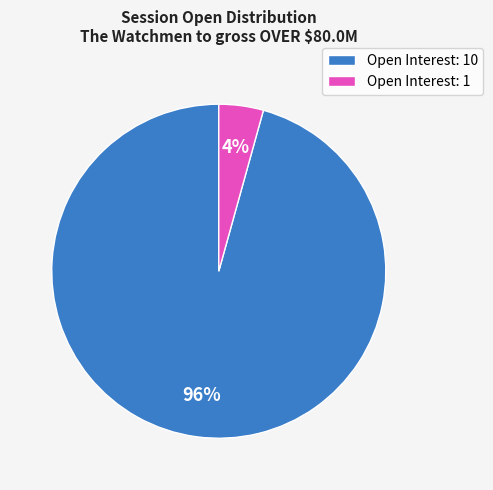

To the nearest percent, what is the average slice percentage?

50%